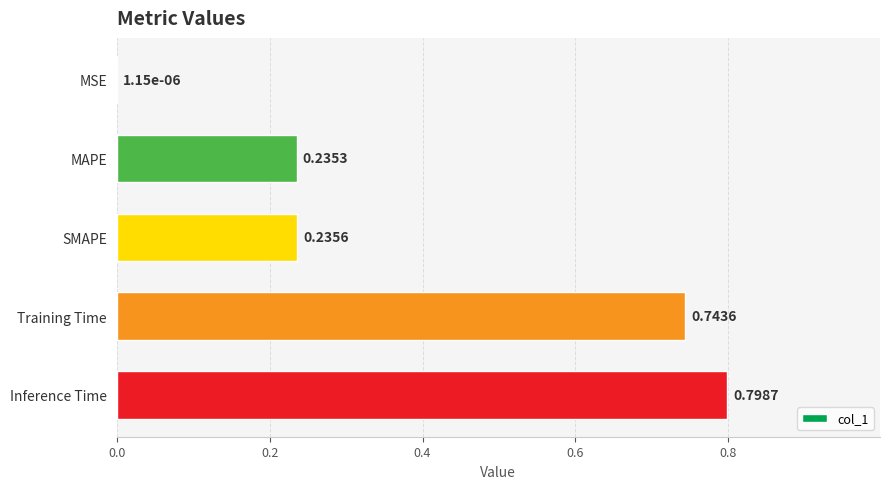

At which category does the chart reach its peak across all series?

Inference Time